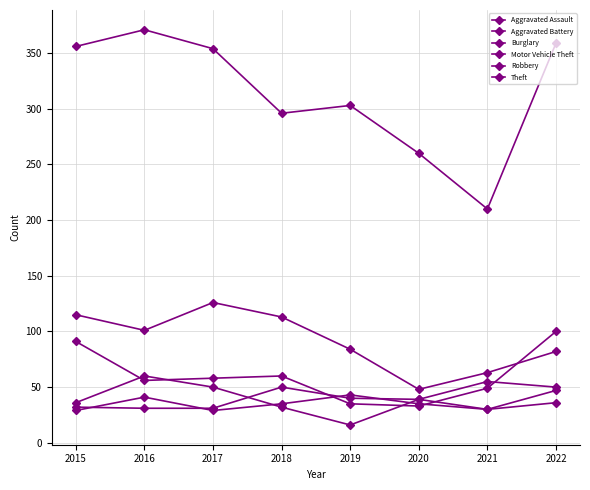

How many values in the Burglary series are below 101?

4